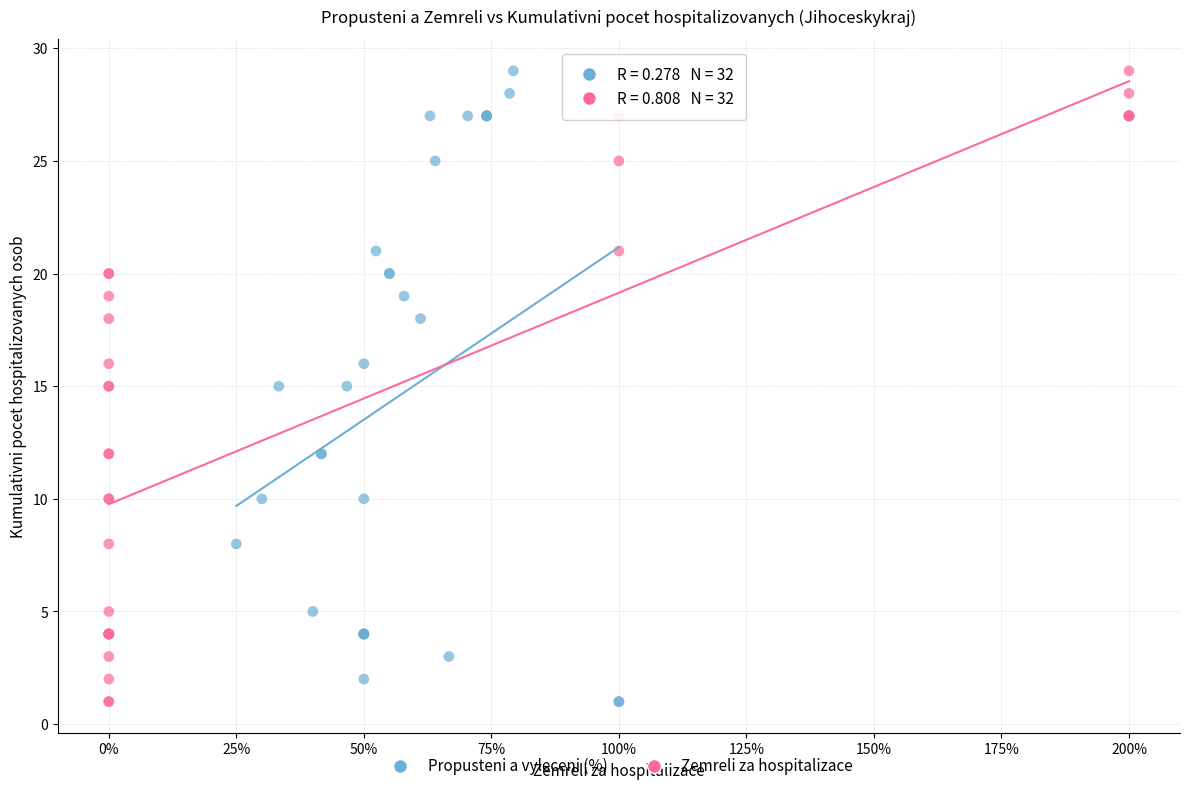

What are all the series names shown in the legend?

Propusteni a vyleceni (%), Zemreli za hospitalizace